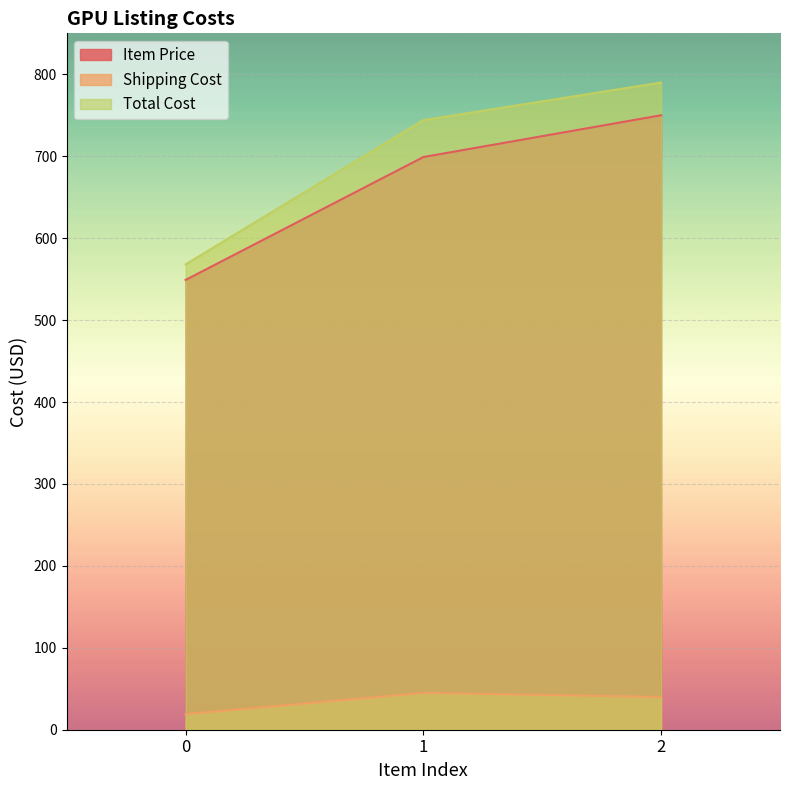

What is the difference between the maximum and second lowest values in the Total Cost series?

46